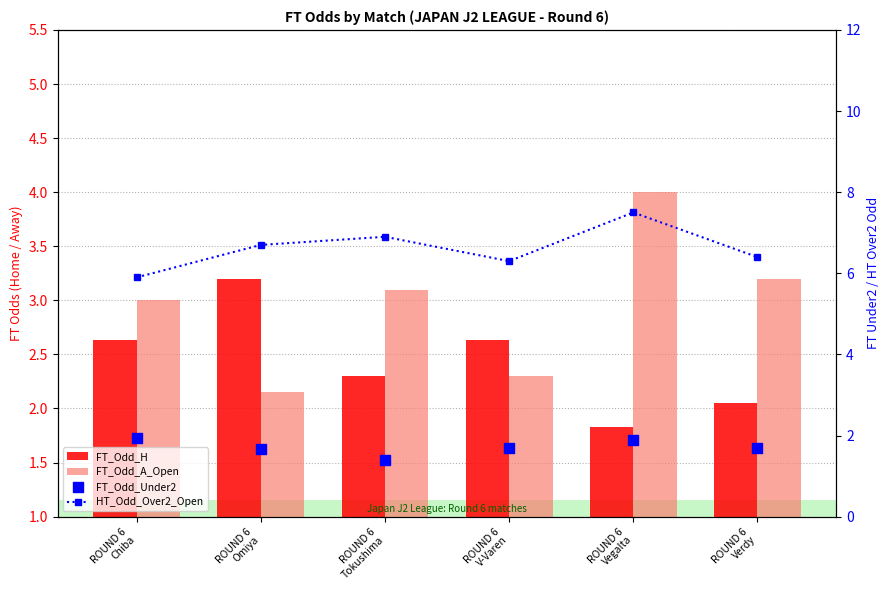

At how many categories does at least one series exceed 2?

6